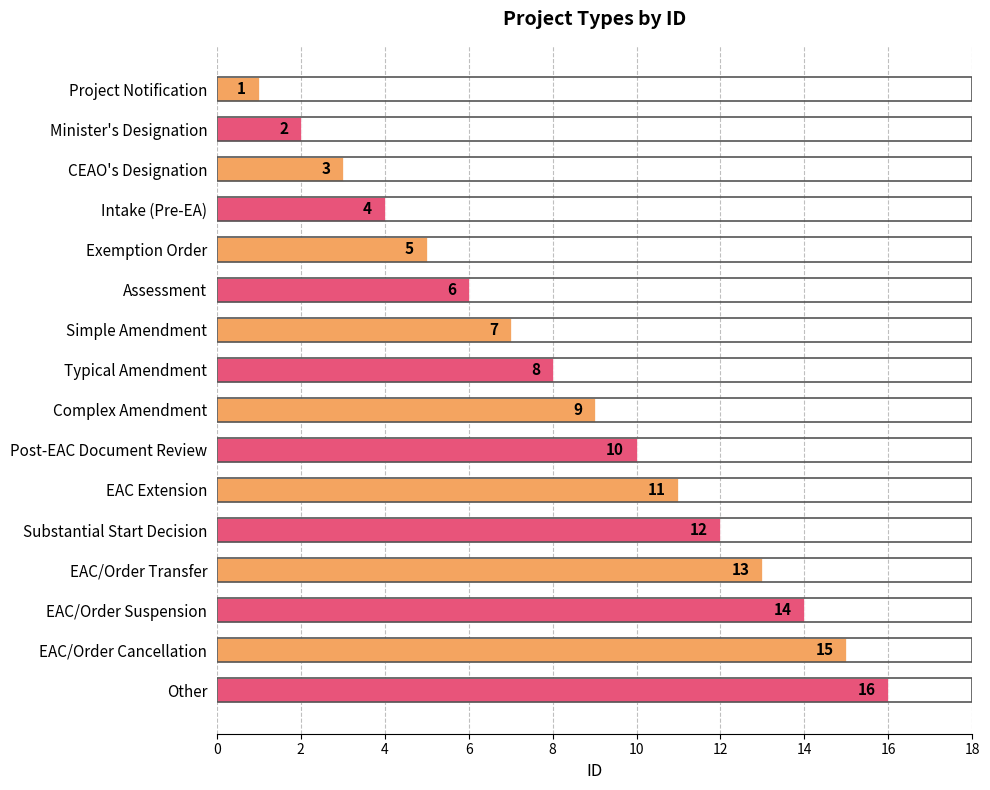

Rank the categories by value from lowest to highest.

Project Notification, Minister's Designation, CEAO's Designation, Intake (Pre-EA), Exemption Order, Assessment, Simple Amendment, Typical Amendment, Complex Amendment, Post-EAC Document Review, EAC Extension, Substantial Start Decision, EAC/Order Transfer, EAC/Order Suspension, EAC/Order Cancellation, Other